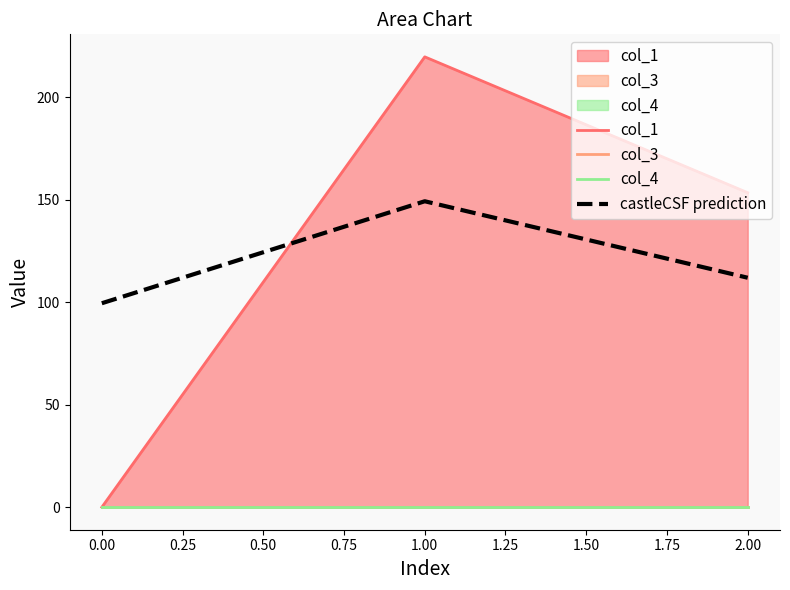

The castleCSF prediction series shows 44.5 at 0.00. True or false?

False